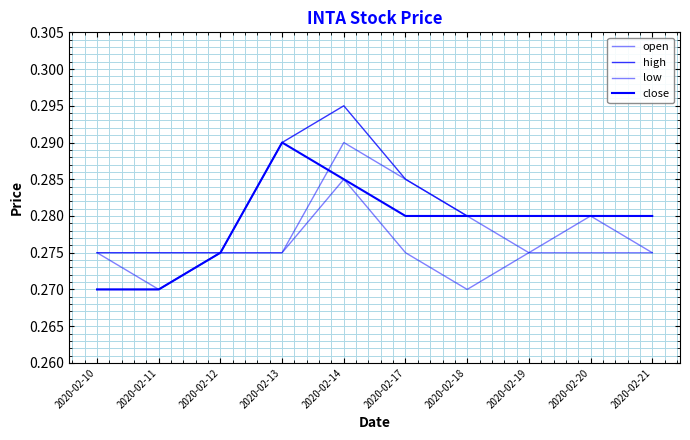

True or false: high and close intersect in this chart.

False